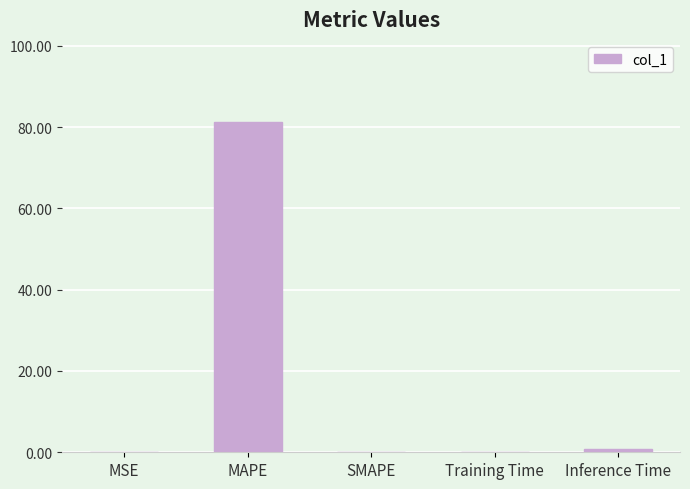

Are the bars horizontal?

No